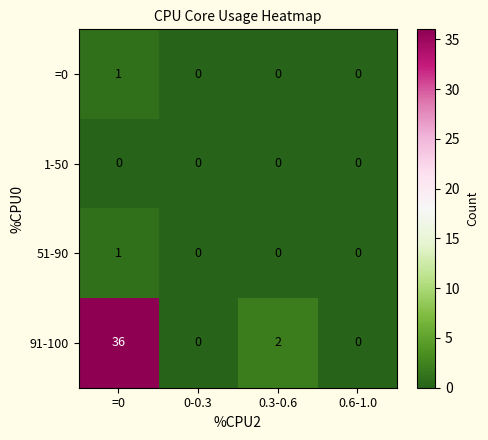

What is the sum of all 91-100 values?

38